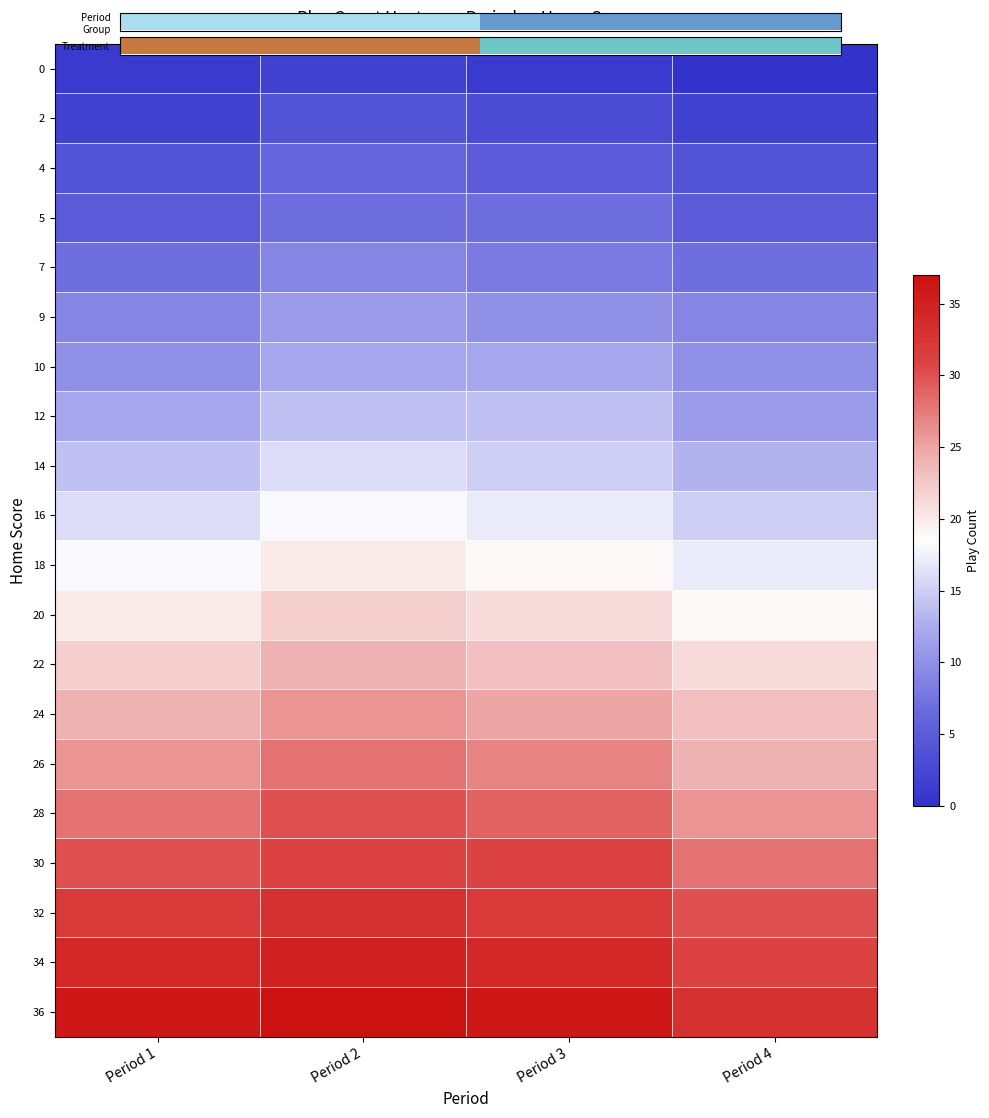

How many series are shown in this chart?

20